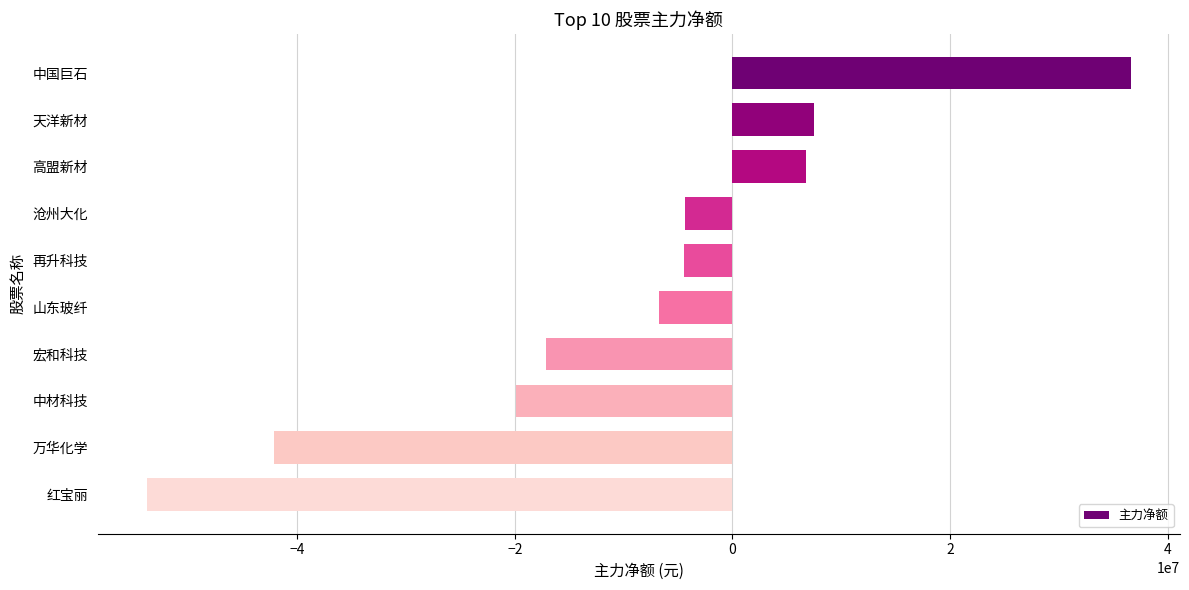

Which label corresponds to the largest value in the chart?

中国巨石